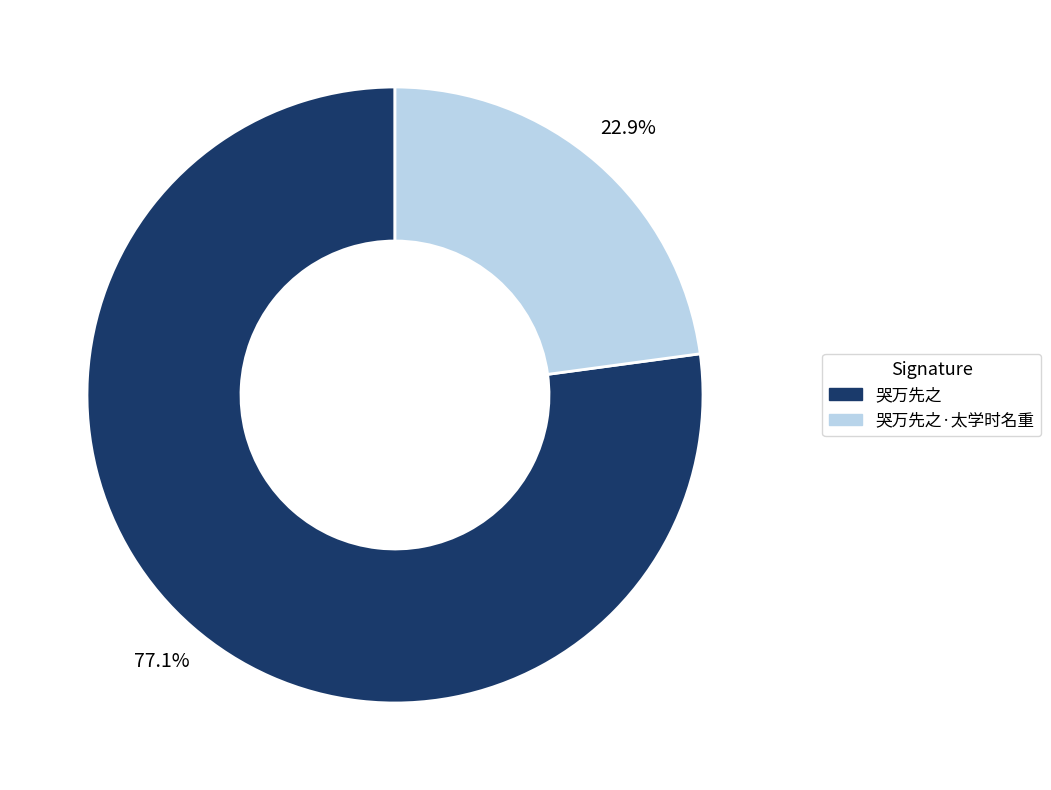

Which has a higher value, 哭万先之 or 哭万先之·太学时名重?

哭万先之